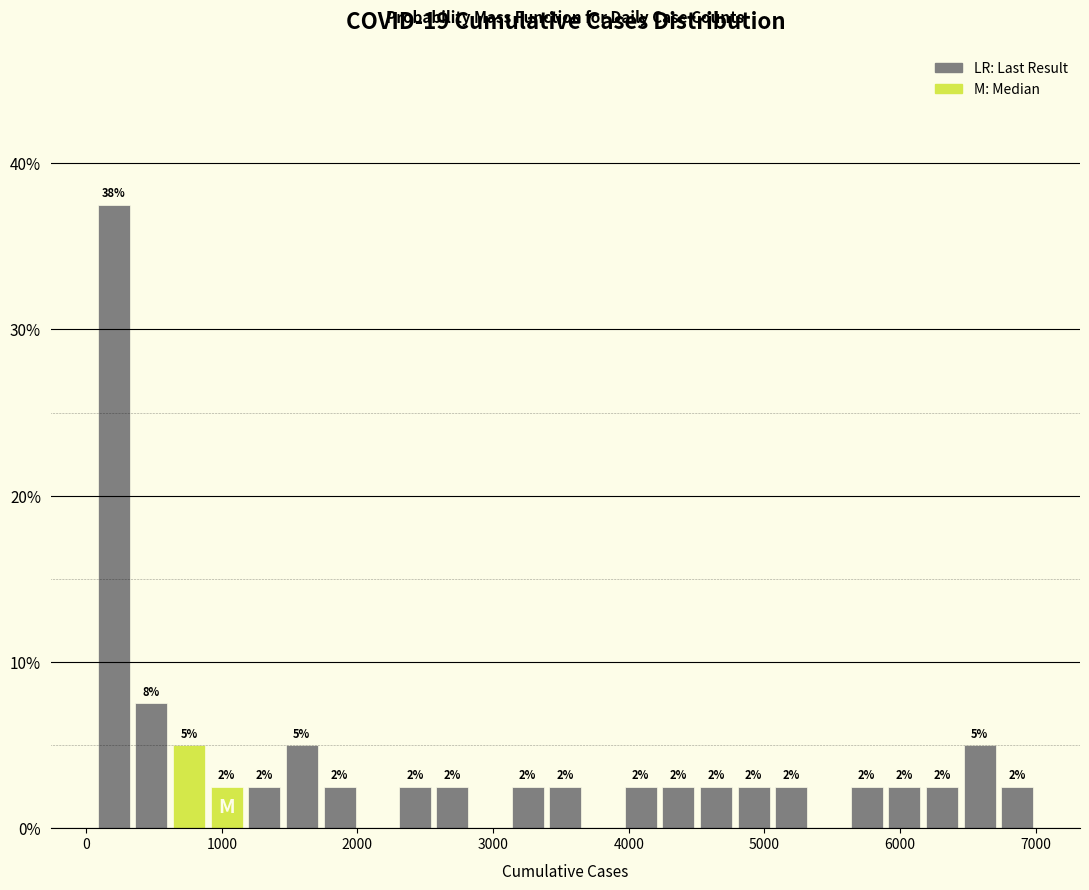

Read against the x-axis, roughly where is the centre of the tallest bar?

200